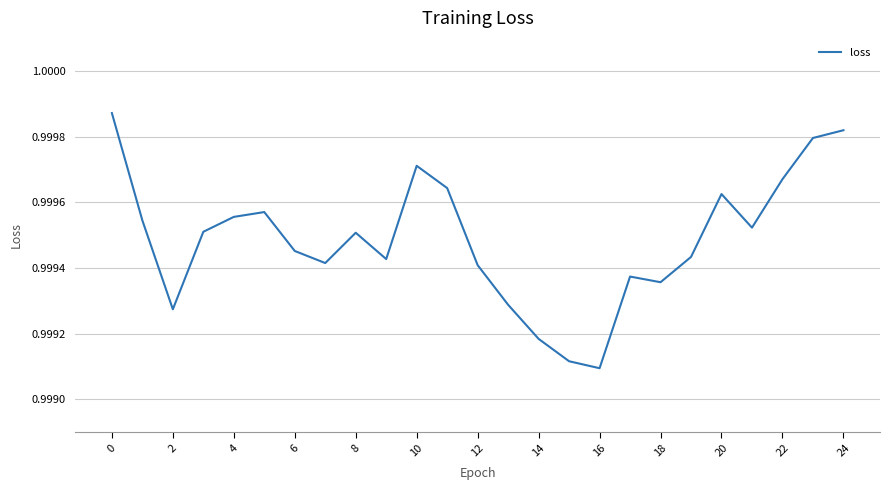

How many lines are shown in the chart?

1